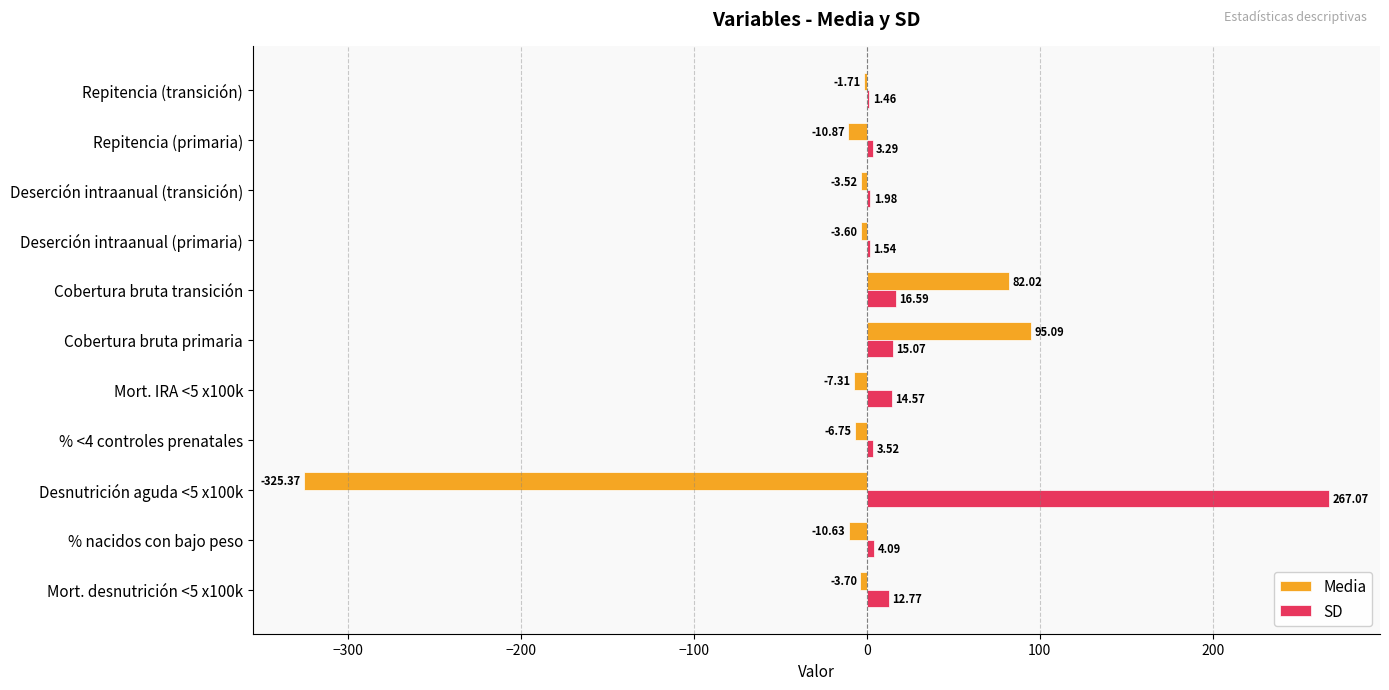

At which category is the sum across all series the highest?

Cobertura bruta primaria